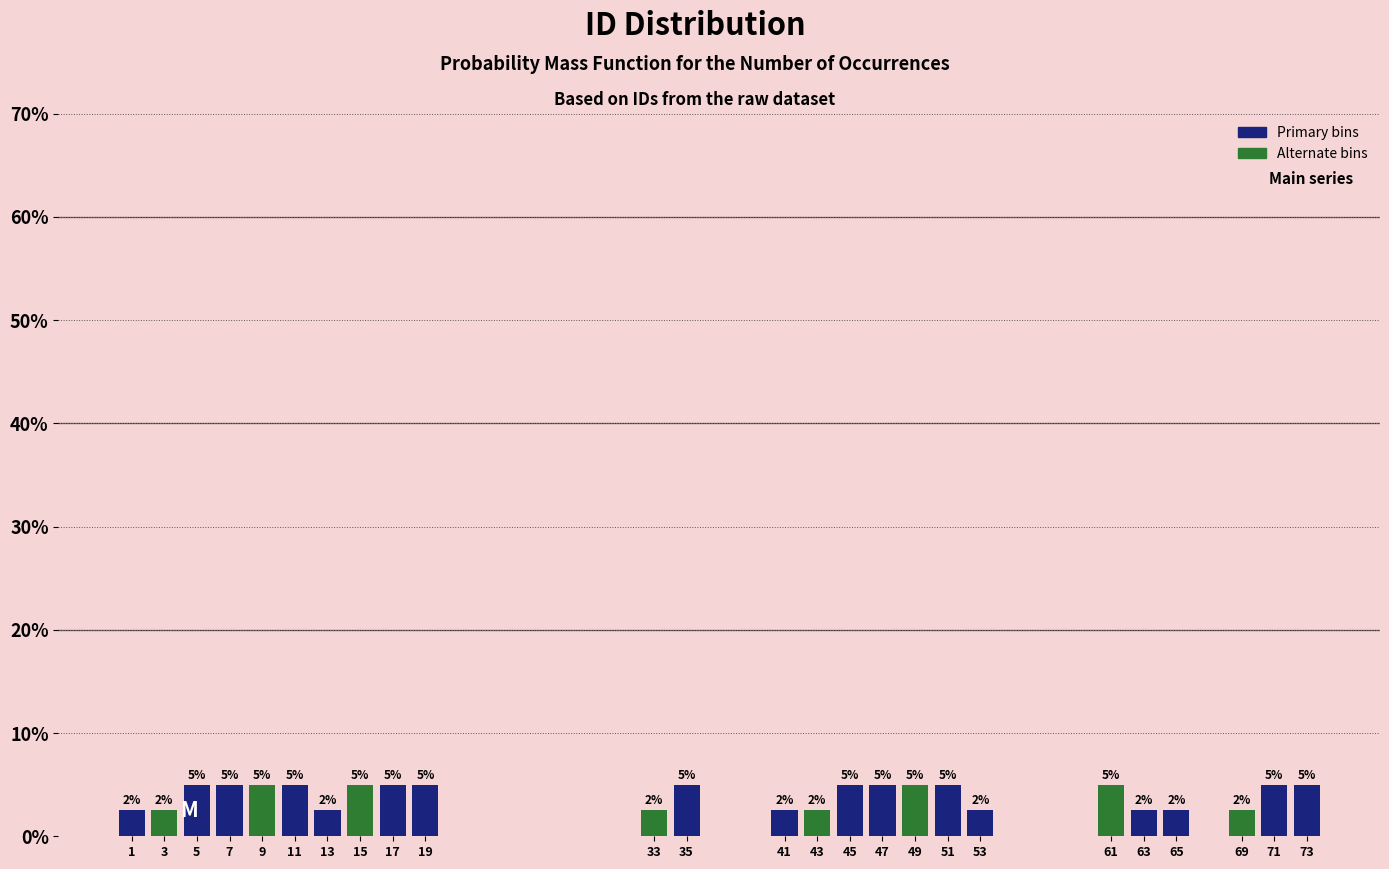

Between 61 and 65, which is larger?

61